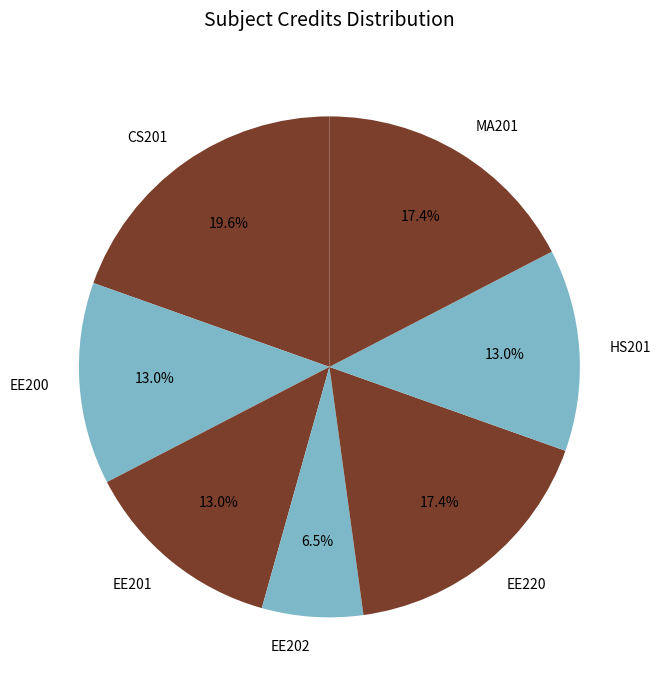

Is there any slice that represents more than half of the pie?

No